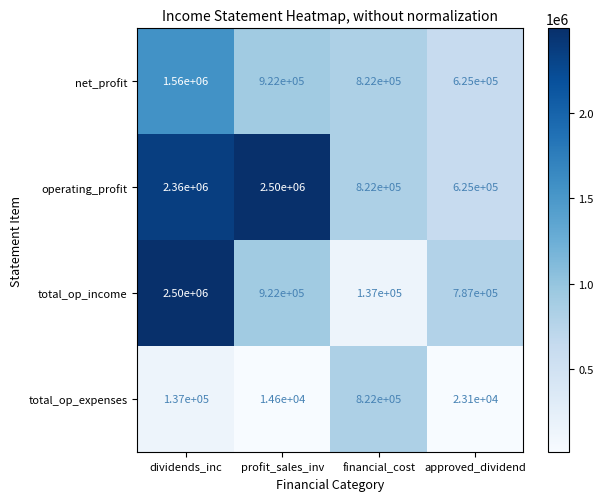

What is the lowest value of the total_op_income series?

137000